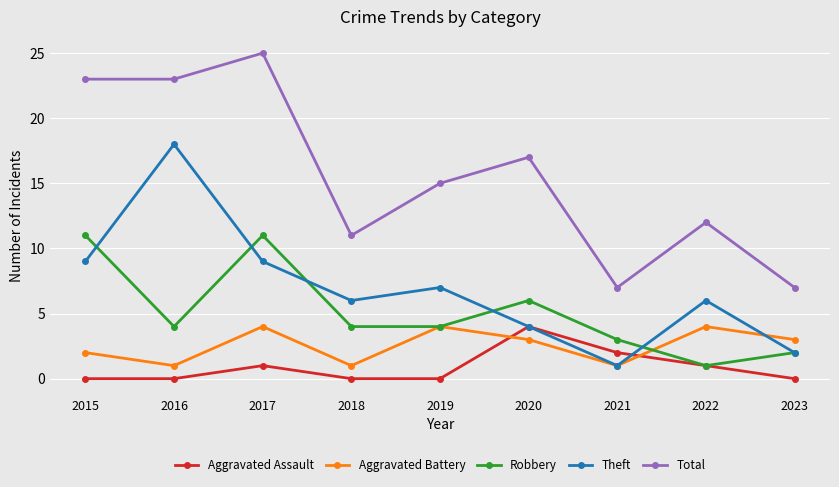

Where is the first local maximum for Total?

2017